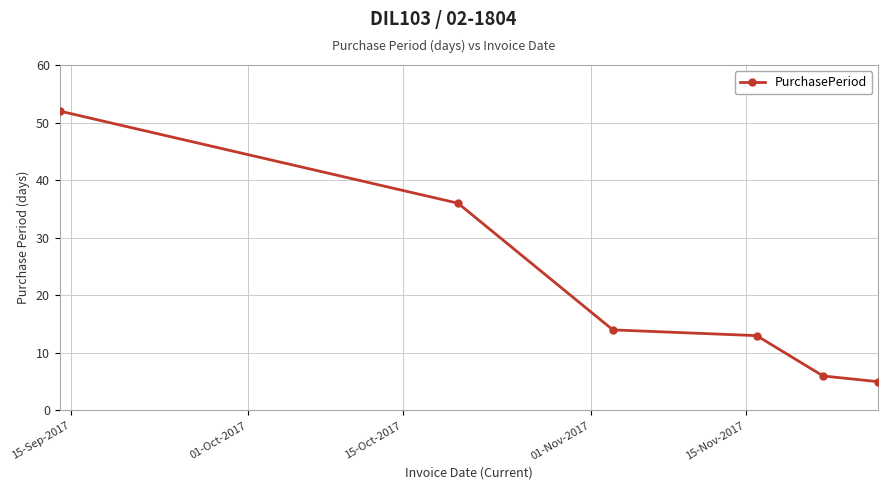

What is the sum of all values?

126